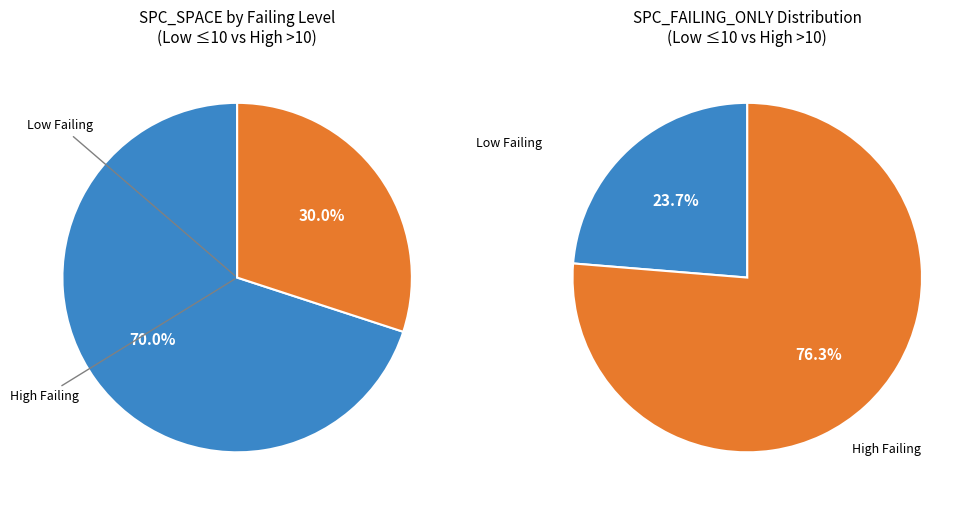

The 18 slice represents 1% of the pie. True or false?

False